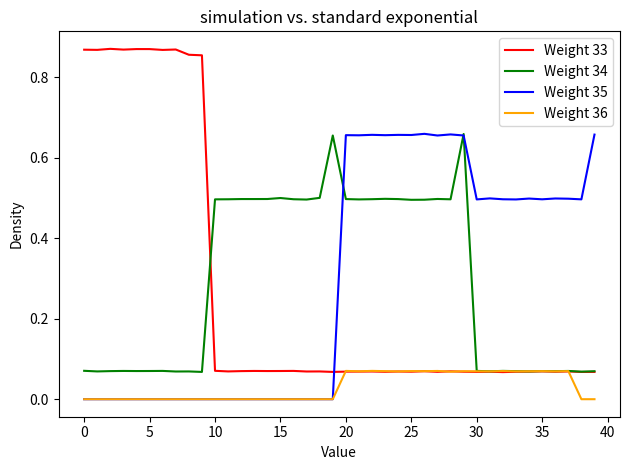

Which series has the widest spread of values?

Weight 33